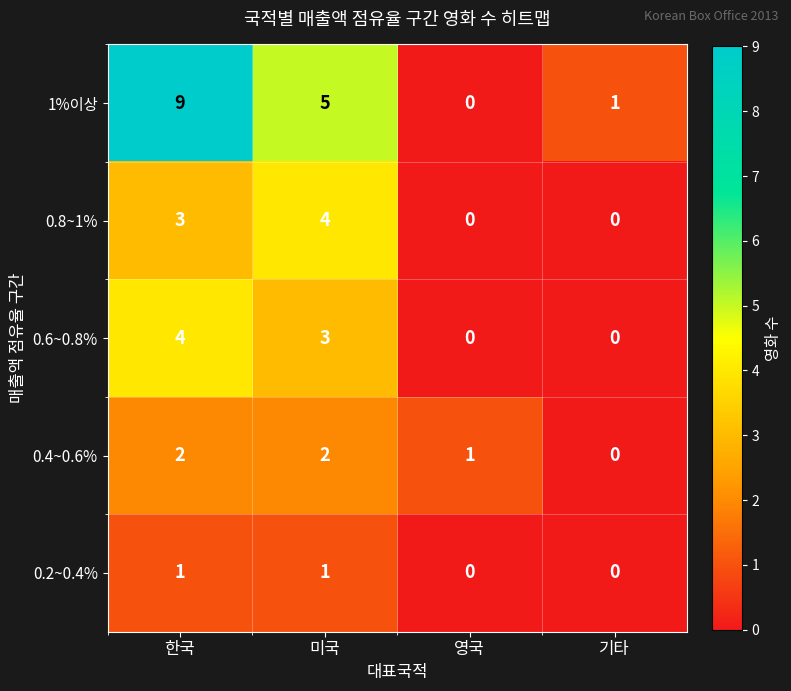

How many distinct data groups are displayed?

5